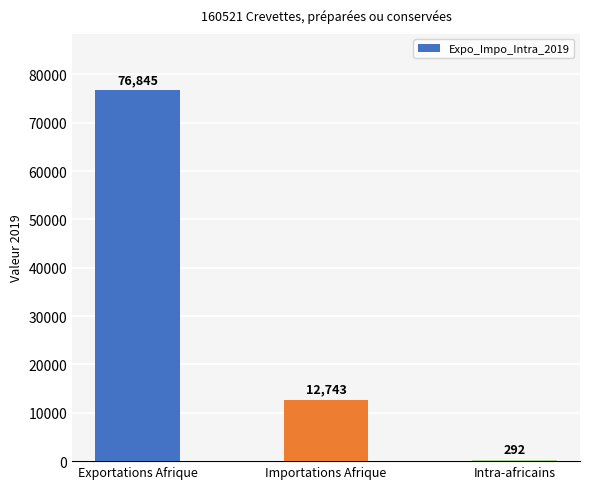

What is the difference between the second highest and minimum values?

12451